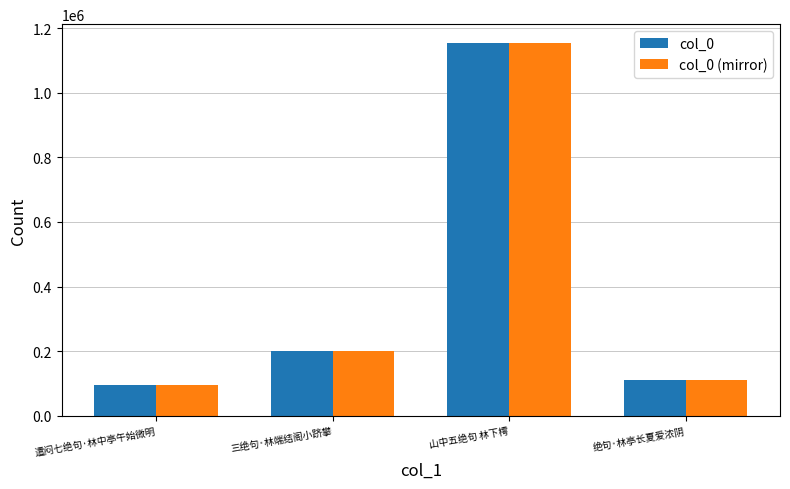

Is the value of col_0 (mirror) at 遣闷七绝句·林中亭午始微明 greater than the value of col_0 at 绝句·林亭长夏爱浓阴?

No